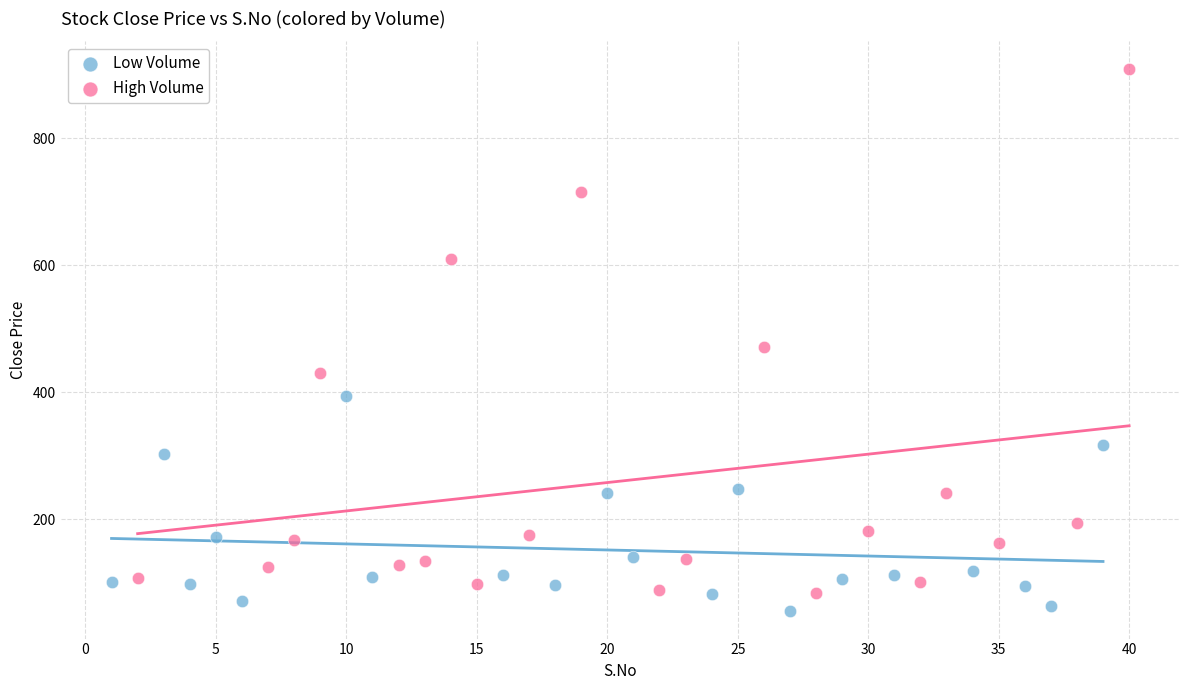

Which series has the widest spread of Y values?

High Volume